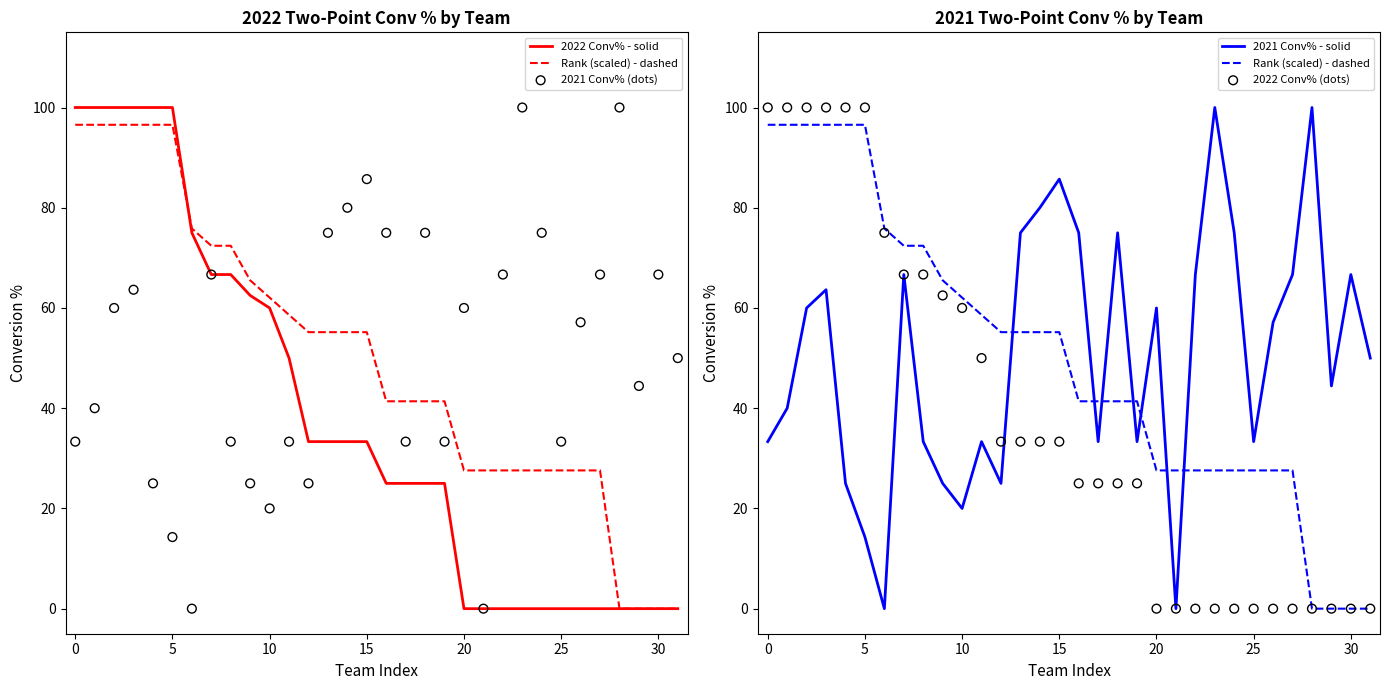

At how many categories does at least one series exceed 81?

9